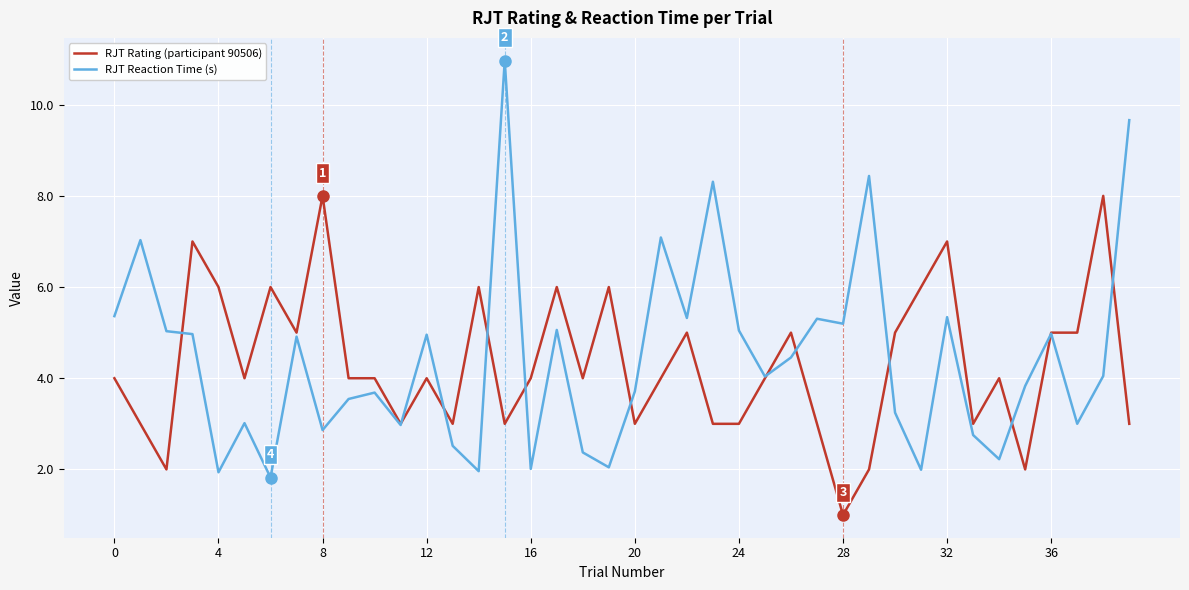

Rank the series by their maximum value, from lowest to highest.

RJT Rating (participant 90506), RJT Reaction Time (s)